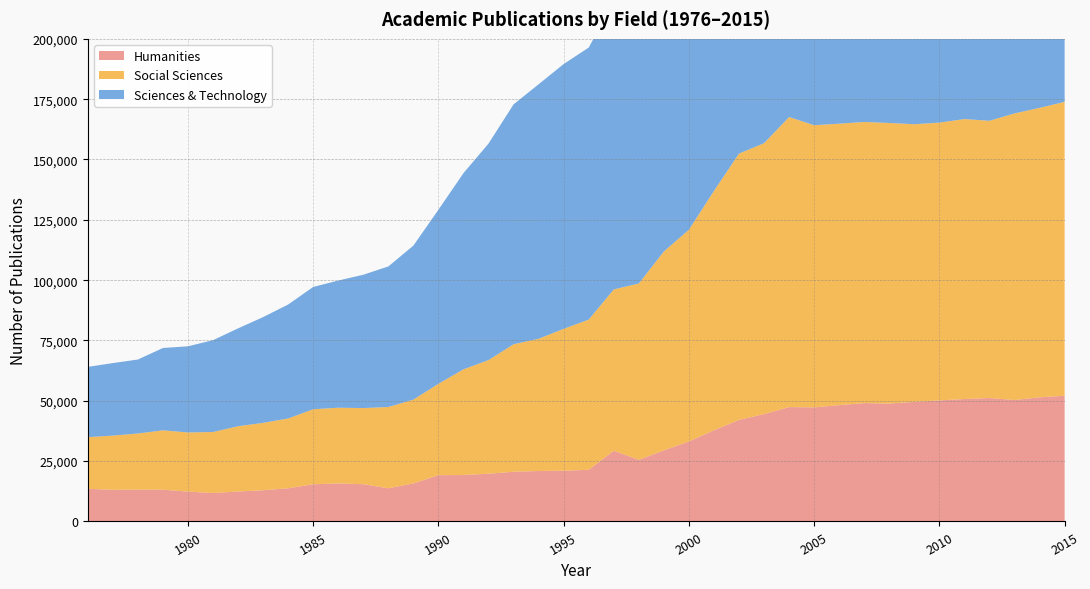

Reading left to right, extract all data points from this chart.

Humanities: 1976=13541	1977=13120	1978=13171	1979=13178	1980=12362	1981=11798	1982=12402	1983=12939	1984=13741	1985=15419	1986=15739	1987=15441	1988=13745	1989=15767	1990=19167	1991=19257	1992=19787	1993=20603	1994=20908	1995=21024	1996=21413	1997=29303	1998=25549	1999=29463	2000=33137	2001=37791	2002=42089	2003=44498	2004=47393	2005=47284	2006=48203	2007=49058	2008=48866	2009=49573	2010=50171	2011=50734	2012=51158	2013=50332	2014=51454	2015=52111
Social Sciences: 1976=21385	1977=22466	1978=23282	1979=24595	1980=24527	1981=25274	1982=27069	1983=27929	1984=28940	1985=31088	1986=31399	1987=31549	1988=33690	1989=34729	1990=37886	1991=43795	1992=47098	1993=52837	1994=54807	1995=58808	1996=62240	1997=66859	1998=73069	1999=82429	2000=87762	2001=99194	2002=110361	2003=112261	2004=120195	2005=116924	2006=116642	2007=116502	2008=116277	2009=115053	2010=115114	2011=116034	2012=114886	2013=118772	2014=119946	2015=121773
Sciences & Technology: 1976=29131	1977=30044	1978=30655	1979=34114	1980=35699	1981=38056	1982=40542	1983=43821	1984=47219	1985=50679	1986=52700	1987=55252	1988=58241	1989=63817	1990=72140	1991=81302	1992=89715	1993=99409	1994=105455	1995=109731	1996=112731	1997=119250	1998=126012	1999=135998	2000=145662	2001=159899	2002=166417	2003=165049	2004=169277	2005=160898	2006=160429	2007=157980	2008=152019	2009=150413	2010=147926	2011=148796	2012=143289	2013=141937	2014=138449	2015=135393